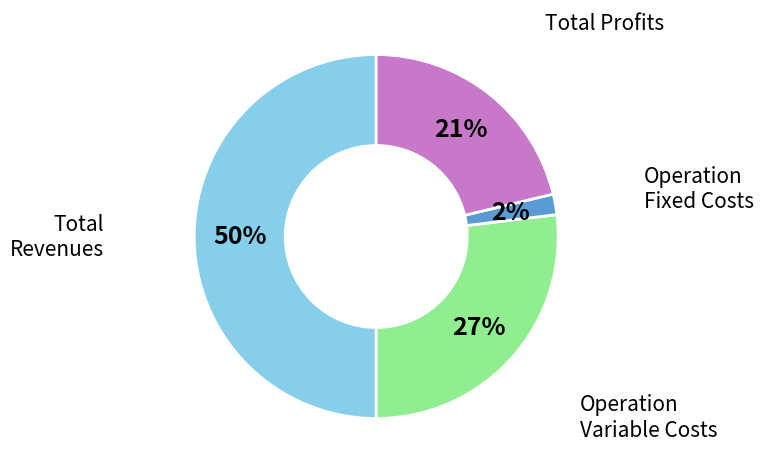

To the nearest percent, what is the difference between the largest and smallest slice percentages?

48%